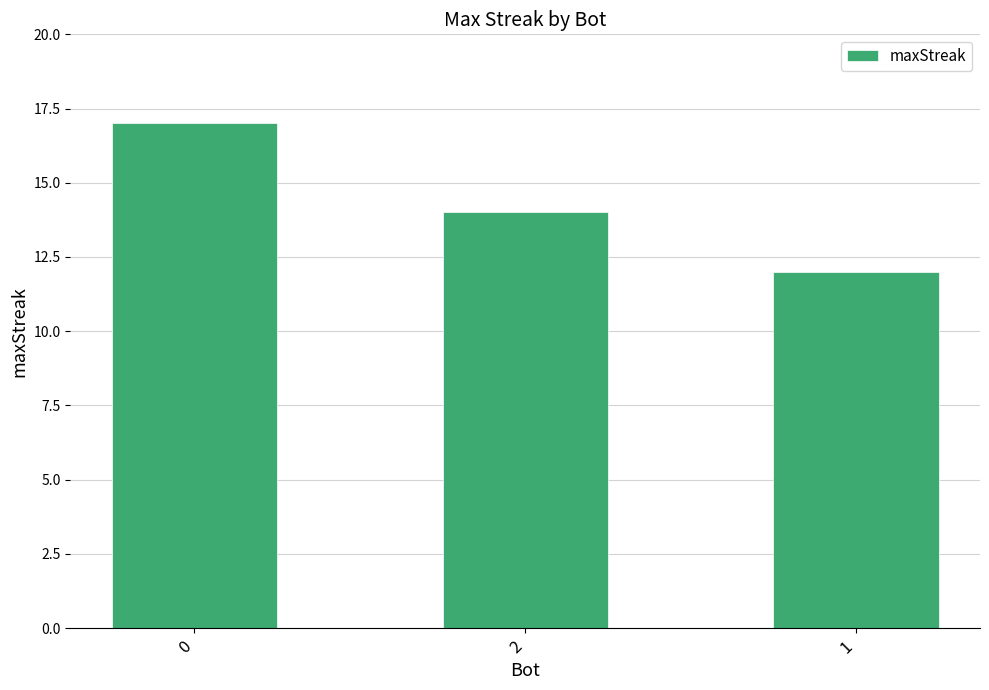

Reading left to right, transcribe all the data shown in this chart.

0=17	2=14	1=12